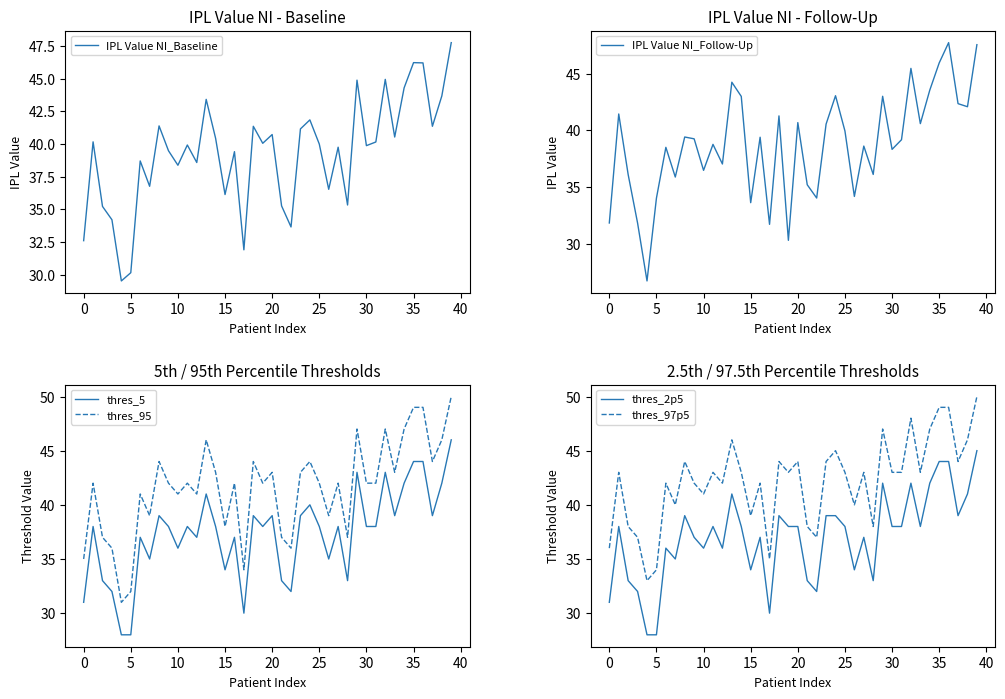

Is it true that thres_95 equals 32 at 35?

False